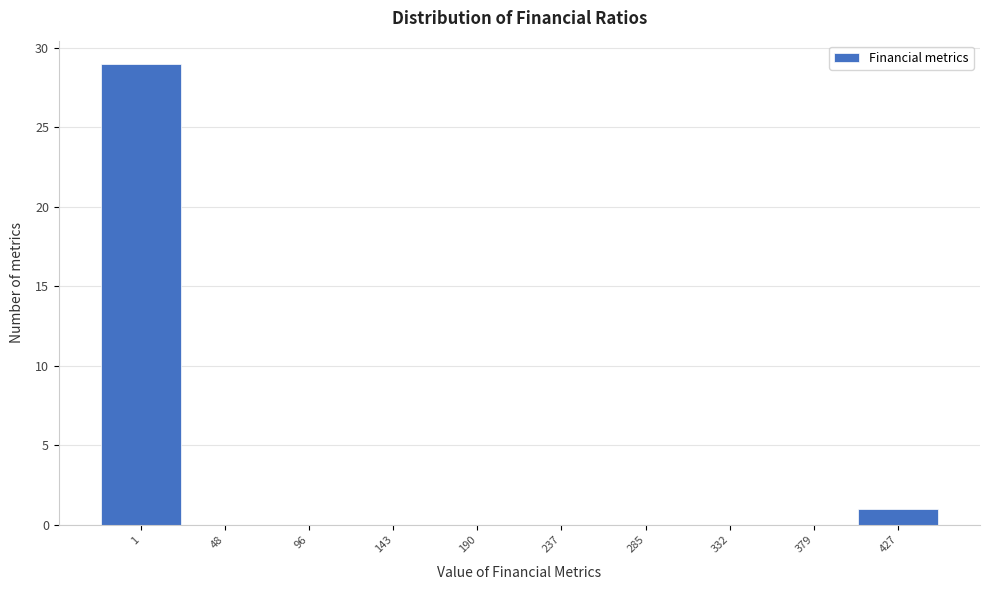

Reading left to right, list all the values displayed in this chart.

1=29	48=0	96=0	143=0	190=0	237=0	285=0	332=0	379=0	427=1